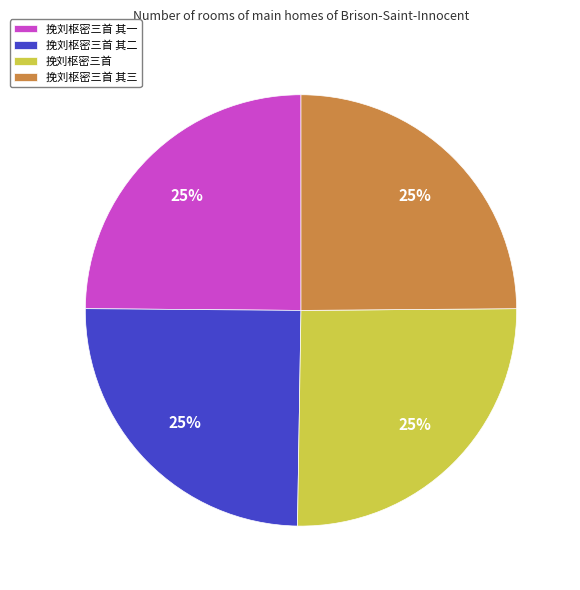

Is there a majority slice in this chart?

No